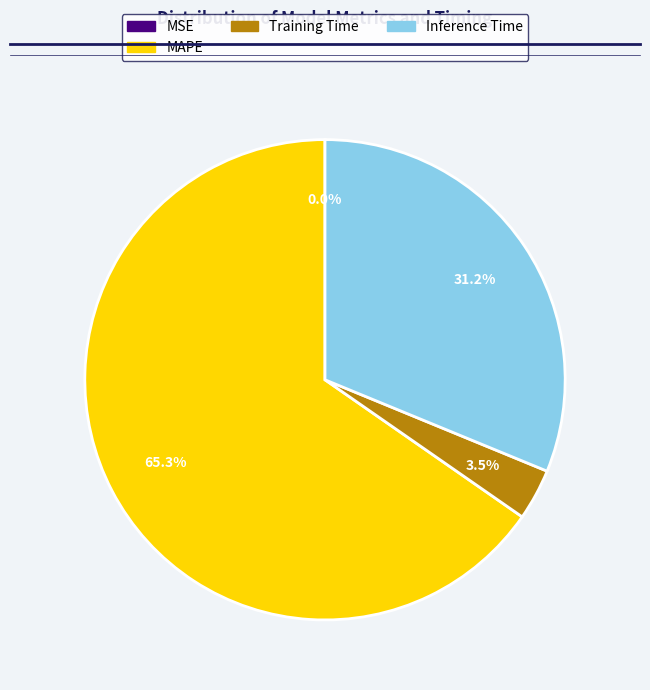

Is there any slice that represents more than half of the pie?

Yes